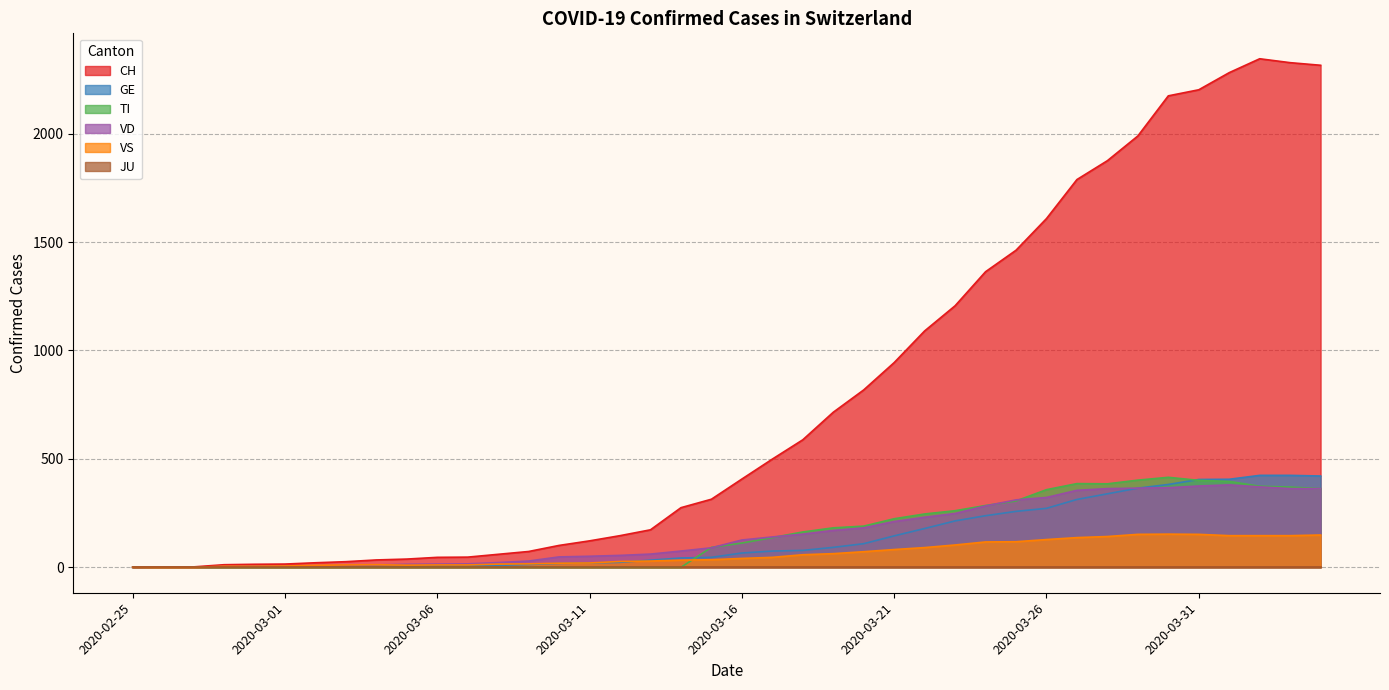

What is the approximate value of CH at 2020-03-15?

314